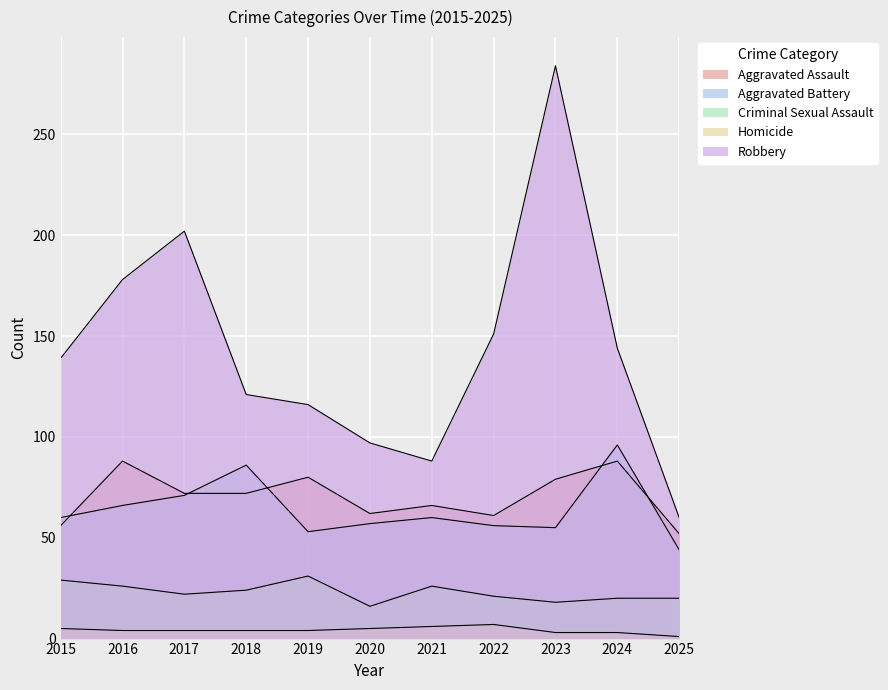

At which category does Aggravated Battery reach its first local valley?

2019